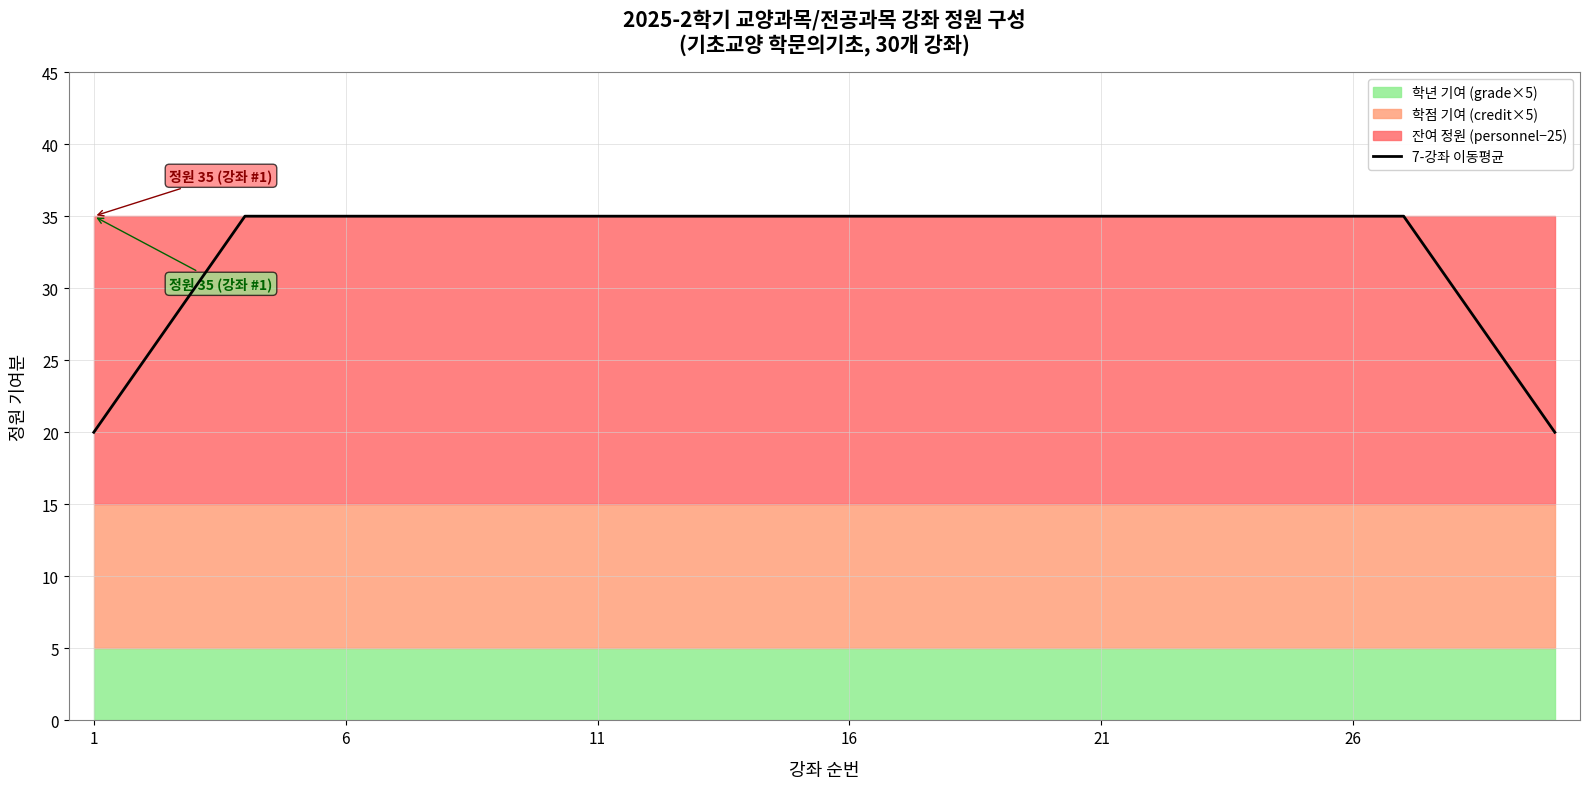

What is the highest value of the 7-강좌 이동평균 series?

35